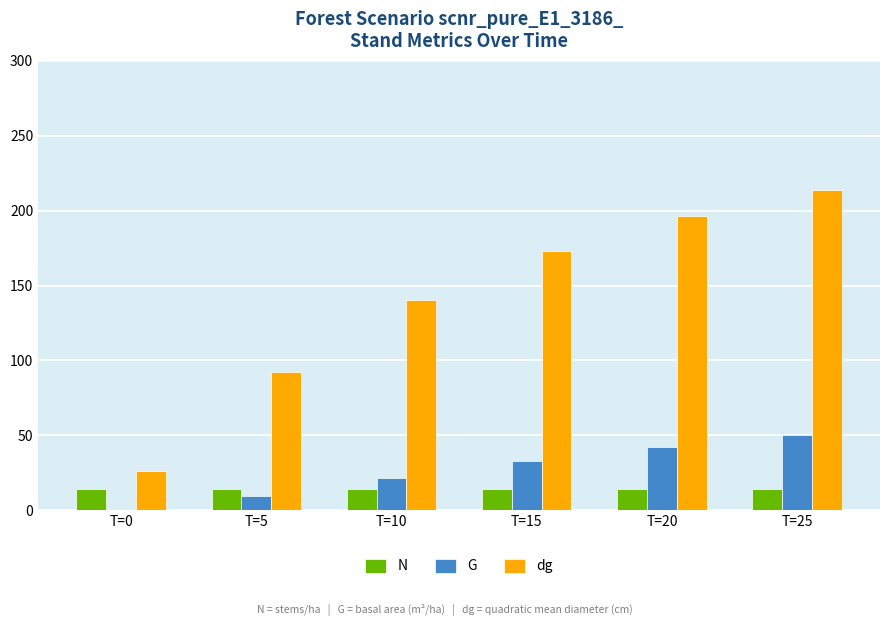

What is the sum of the N values at T=25 and T=5?

28.0